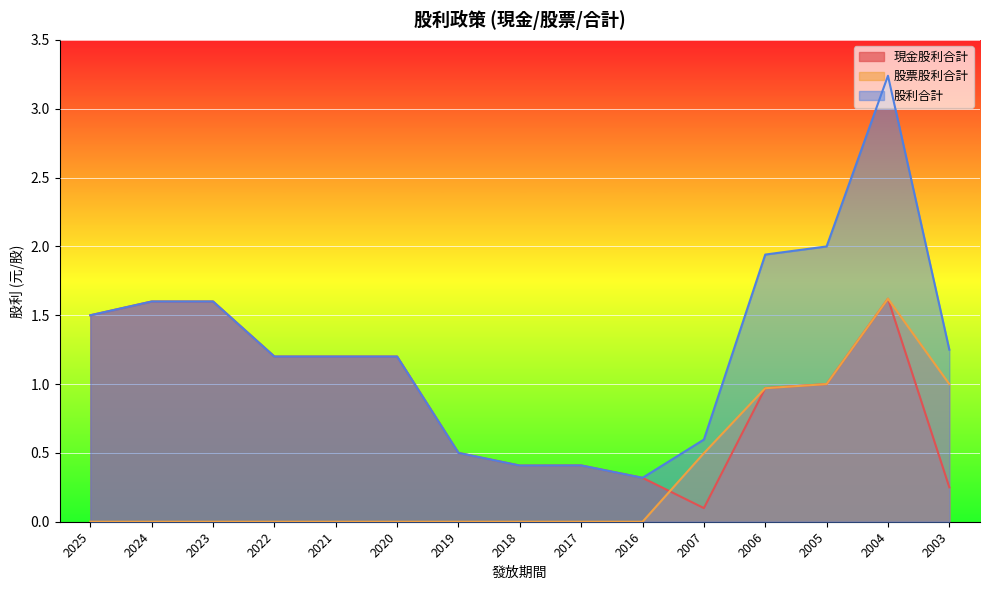

Which series has the largest total across all categories?

股利合計